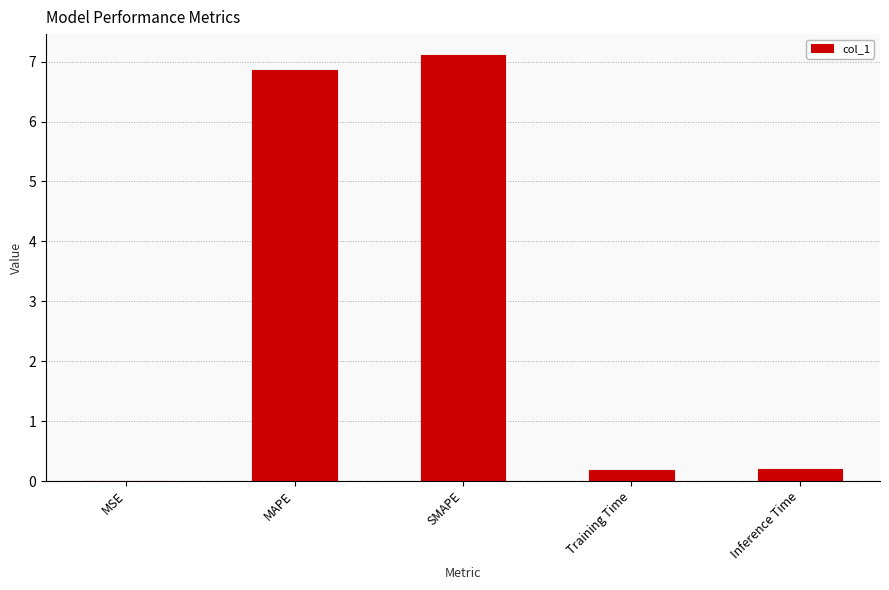

Which label corresponds to the largest value in the chart?

SMAPE